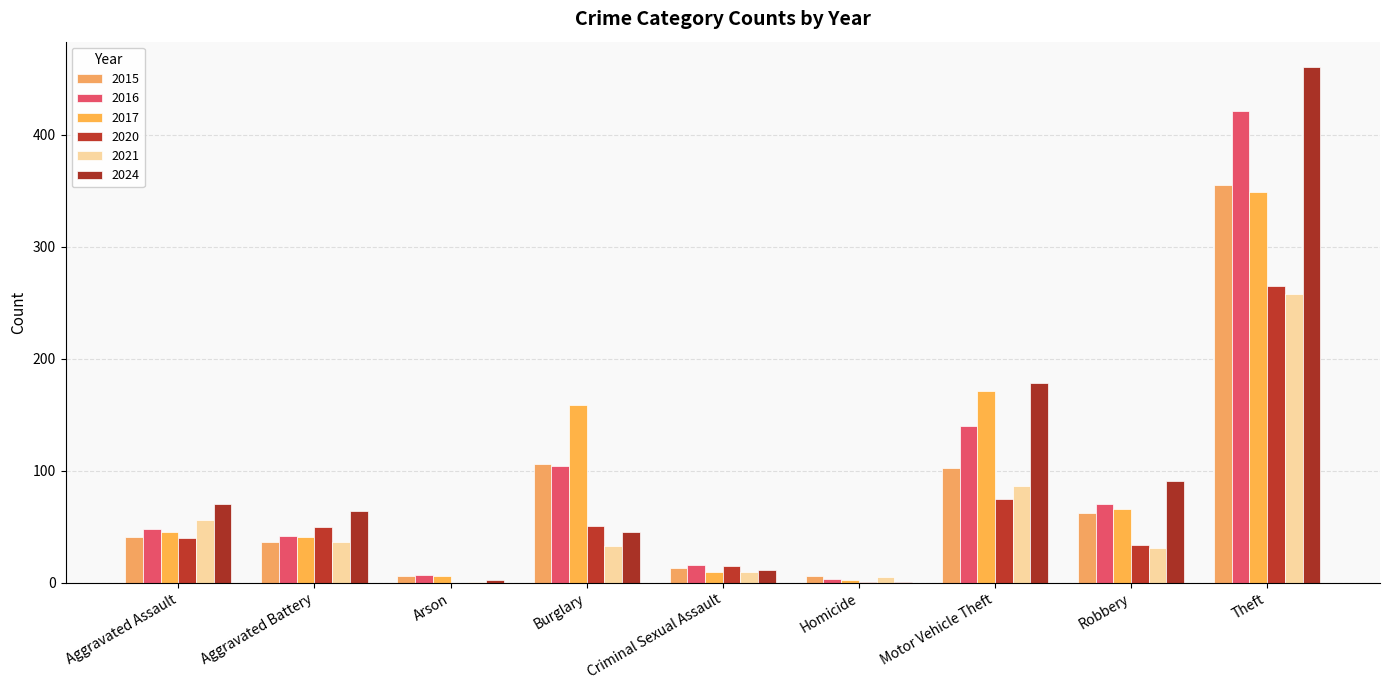

Reading left to right, what are all the values shown in this chart?

2015: Aggravated Assault=41	Aggravated Battery=36	Arson=6	Burglary=106	Criminal Sexual Assault=13	Homicide=6	Motor Vehicle Theft=102	Robbery=62	Theft=355
2016: Aggravated Assault=48	Aggravated Battery=42	Arson=7	Burglary=104	Criminal Sexual Assault=16	Homicide=3	Motor Vehicle Theft=140	Robbery=70	Theft=421
2017: Aggravated Assault=45	Aggravated Battery=41	Arson=6	Burglary=159	Criminal Sexual Assault=10	Homicide=2	Motor Vehicle Theft=171	Robbery=66	Theft=349
2020: Aggravated Assault=40	Aggravated Battery=50	Arson=0	Burglary=51	Criminal Sexual Assault=15	Homicide=1	Motor Vehicle Theft=75	Robbery=34	Theft=265
2021: Aggravated Assault=56	Aggravated Battery=36	Arson=1	Burglary=33	Criminal Sexual Assault=10	Homicide=5	Motor Vehicle Theft=86	Robbery=31	Theft=258
2024: Aggravated Assault=70	Aggravated Battery=64	Arson=2	Burglary=45	Criminal Sexual Assault=11	Homicide=1	Motor Vehicle Theft=178	Robbery=91	Theft=460